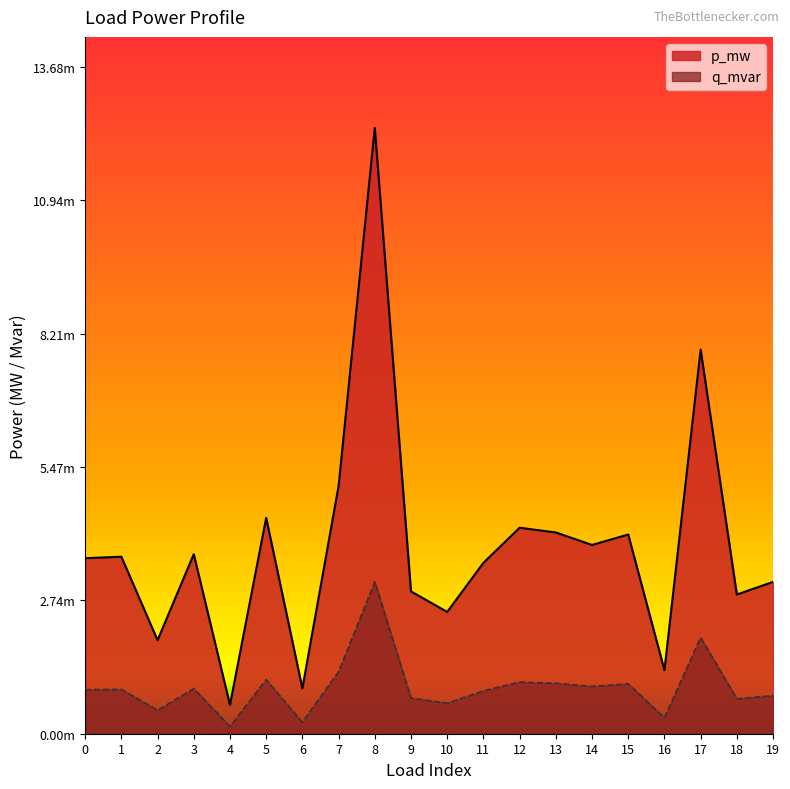

True or false: q_mvar and p_mw intersect in this chart.

False